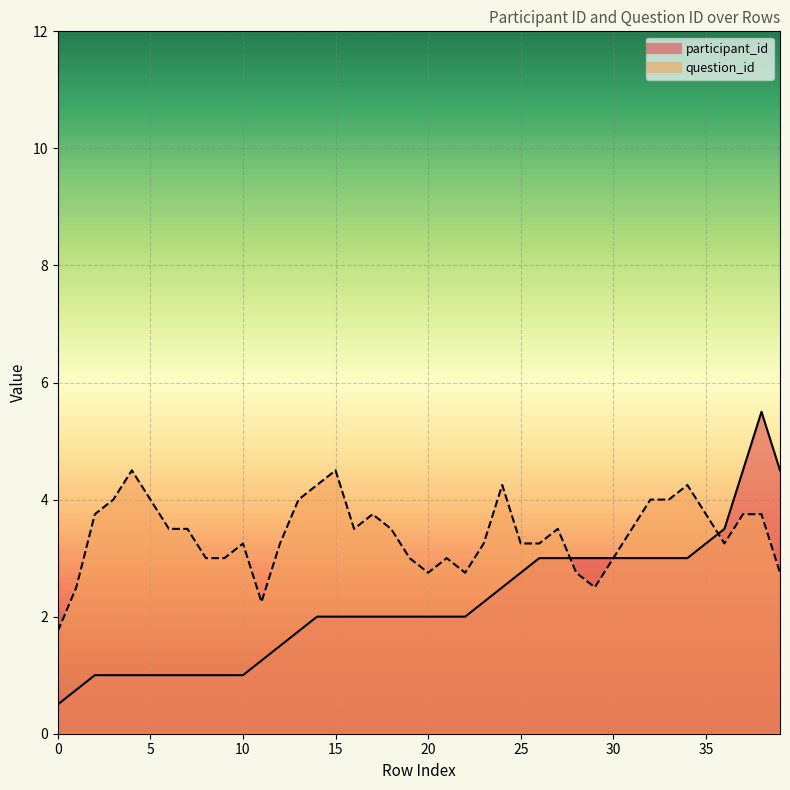

What are all the series names shown in the legend?

participant_id, question_id